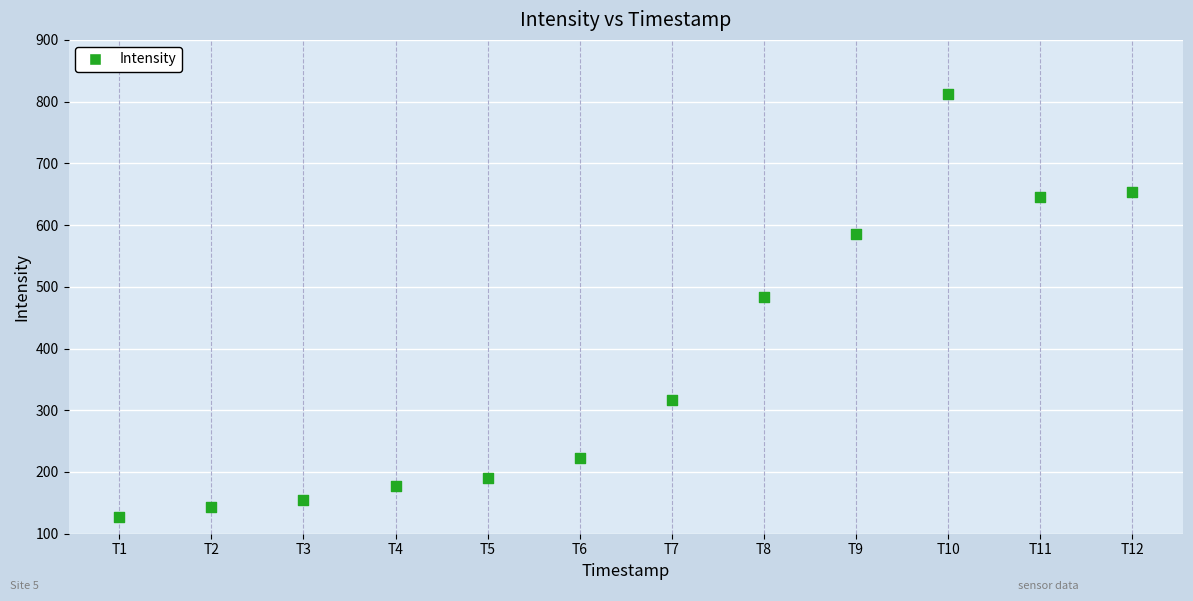

What is the range of Y values (max minus min)?

685.2